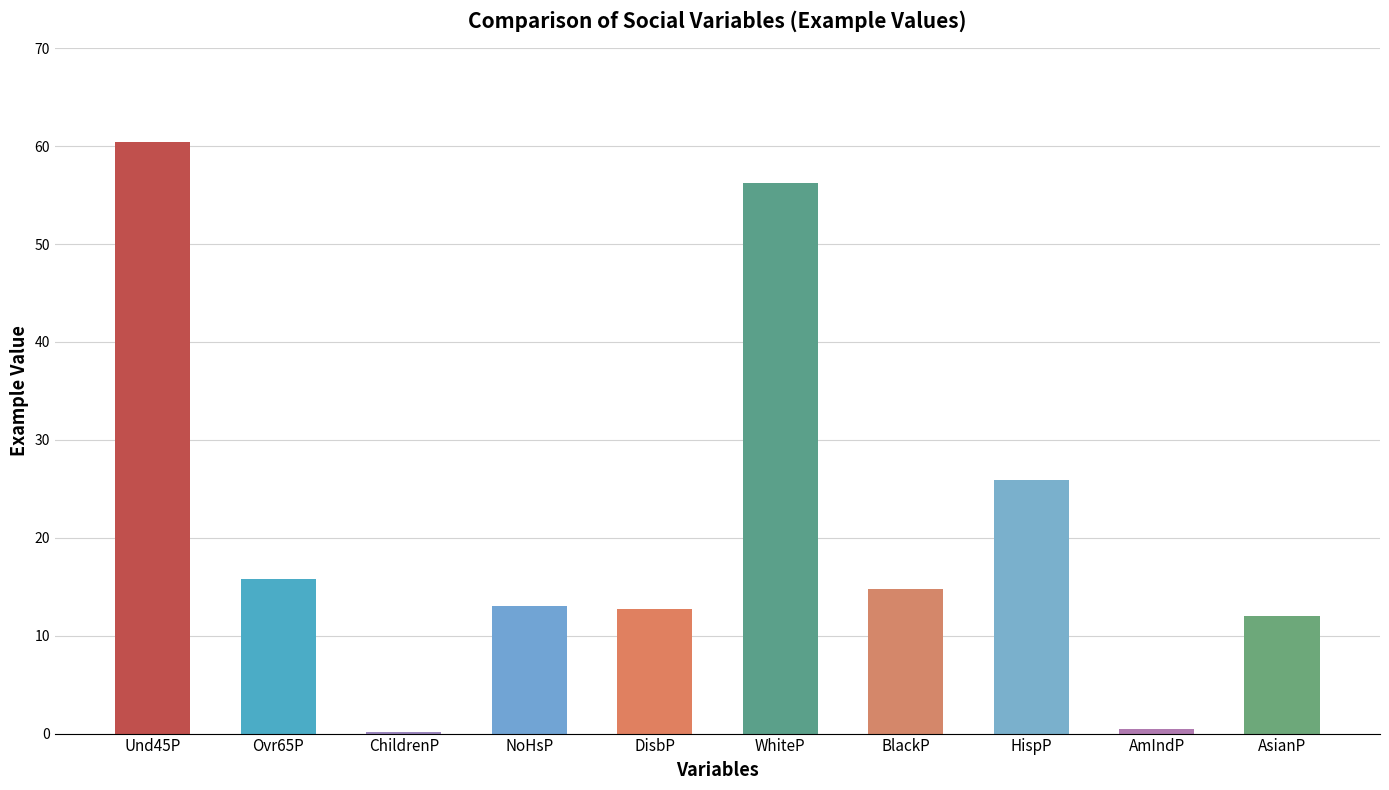

How many bars are there in total?

10